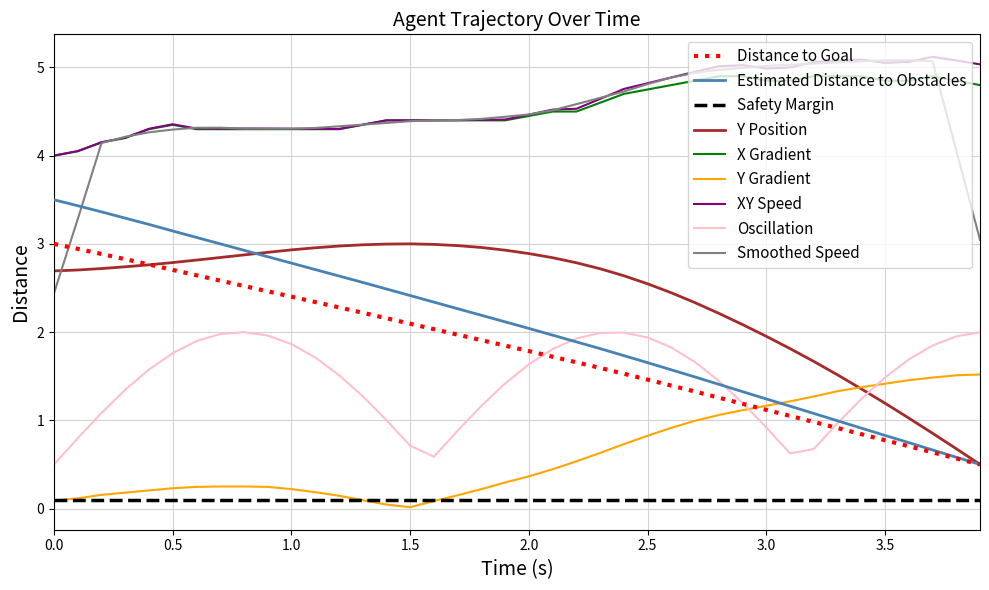

True or false: X Gradient and Y Gradient intersect in this chart.

False